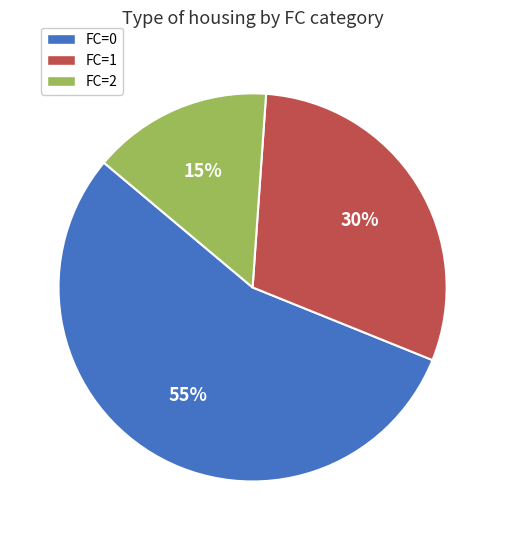

How many segments does this pie chart have?

3